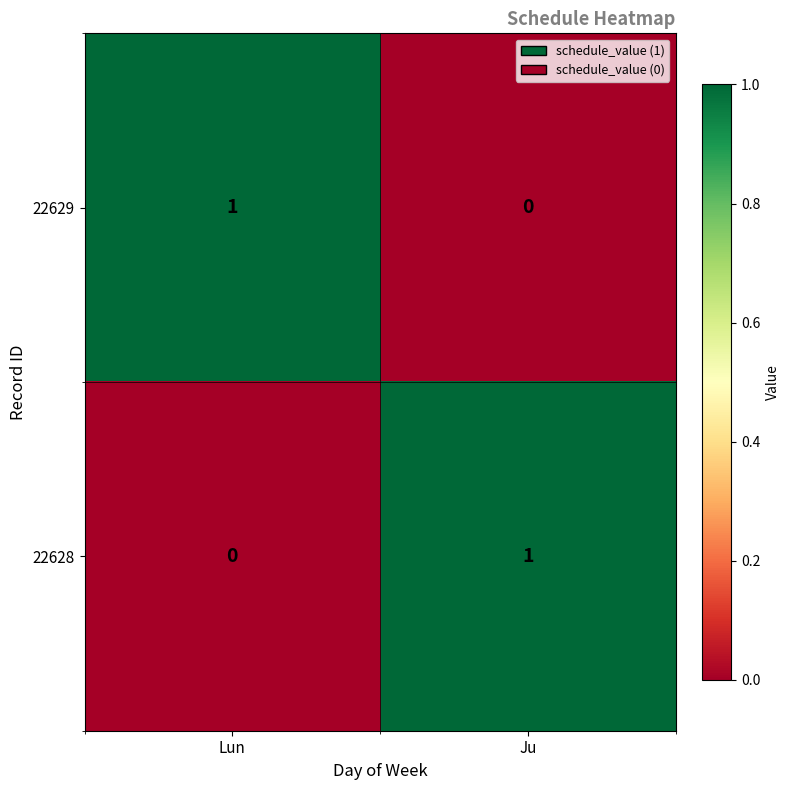

Is the value of 22629 at Lun greater than the value of 22628 at Lun?

Yes